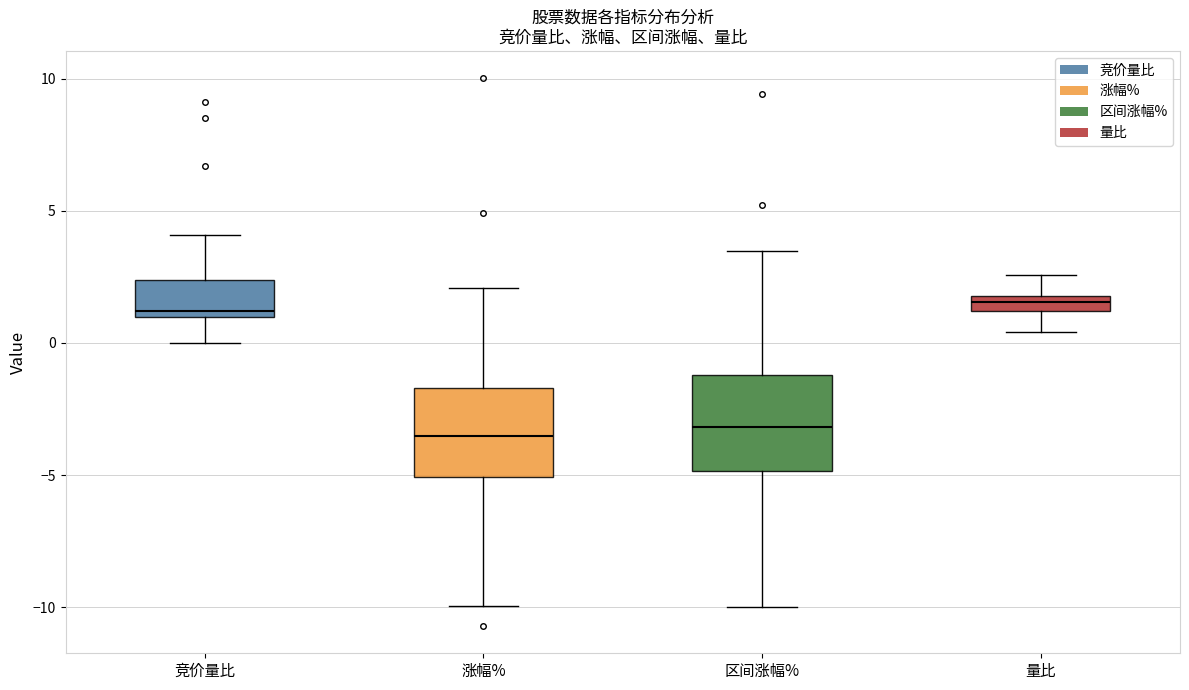

Where is the upper edge of the box for 涨幅% on the y-axis? The values are not printed on the chart, so give them approximately, as read against the axis.

-1.5